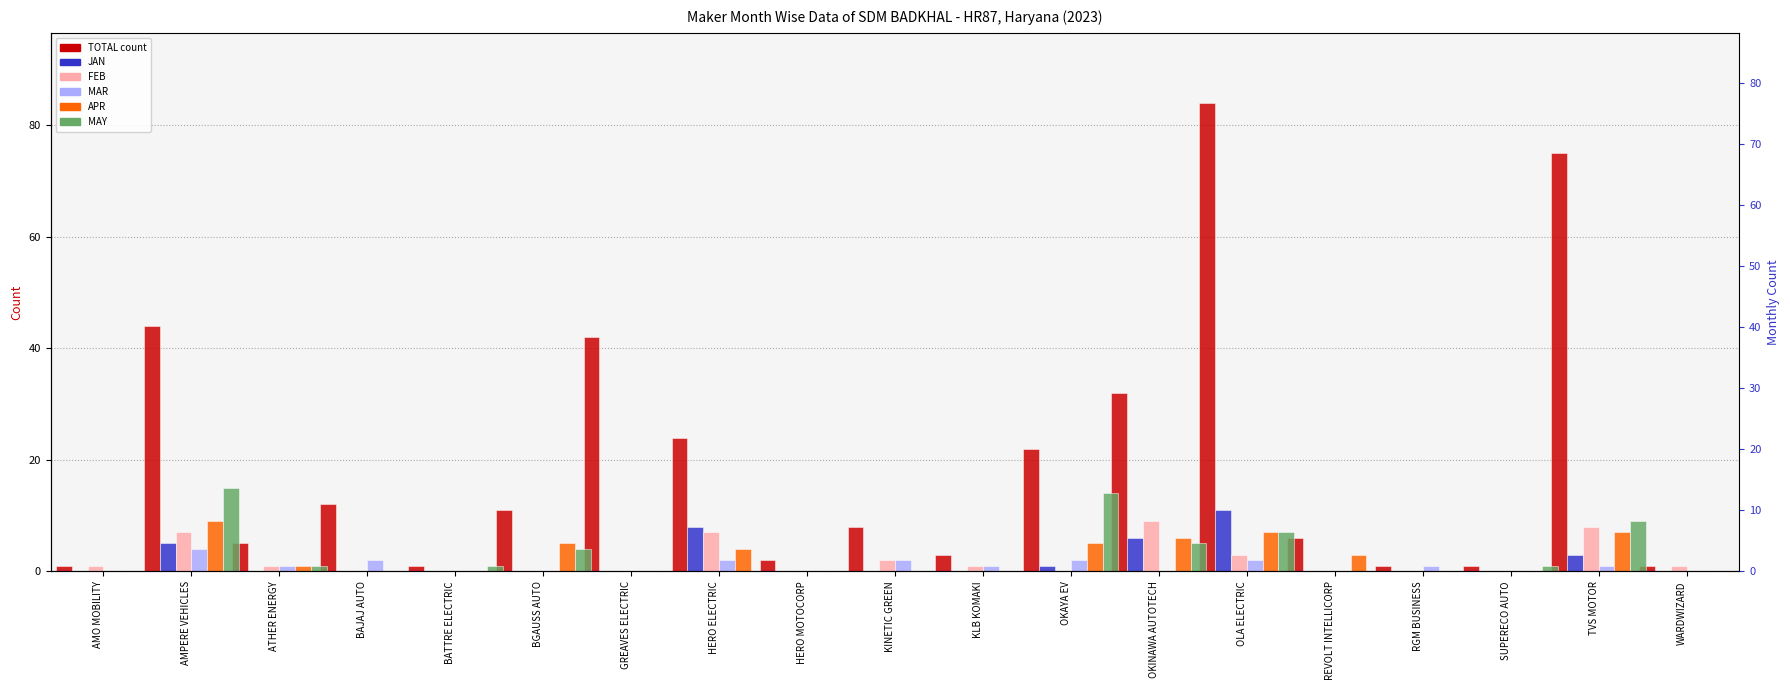

Does the chart contain stacked bars?

No